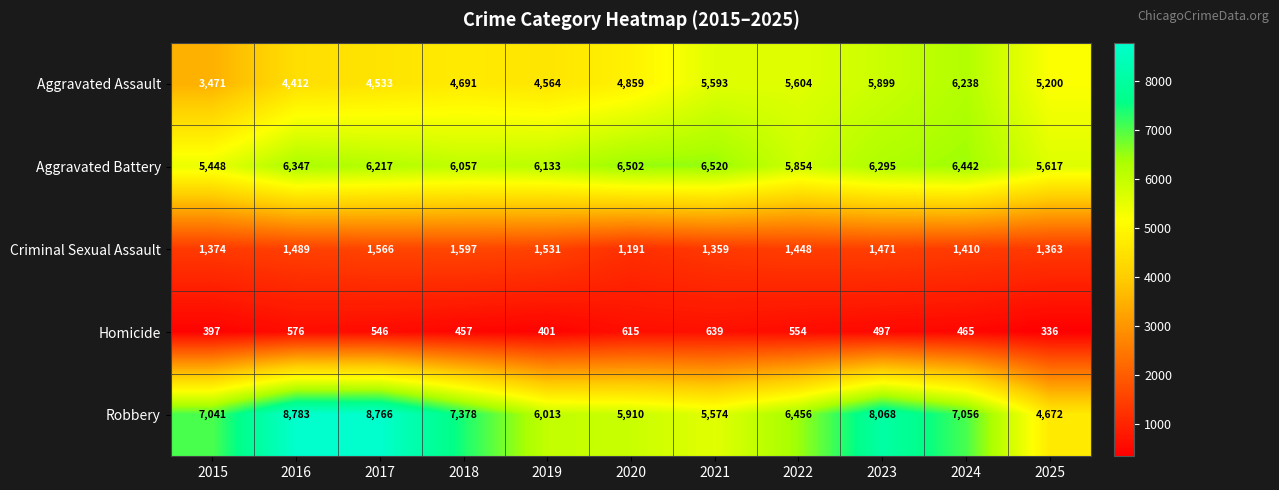

What value does the Aggravated Battery series have at 2021, to the nearest 100?

6500